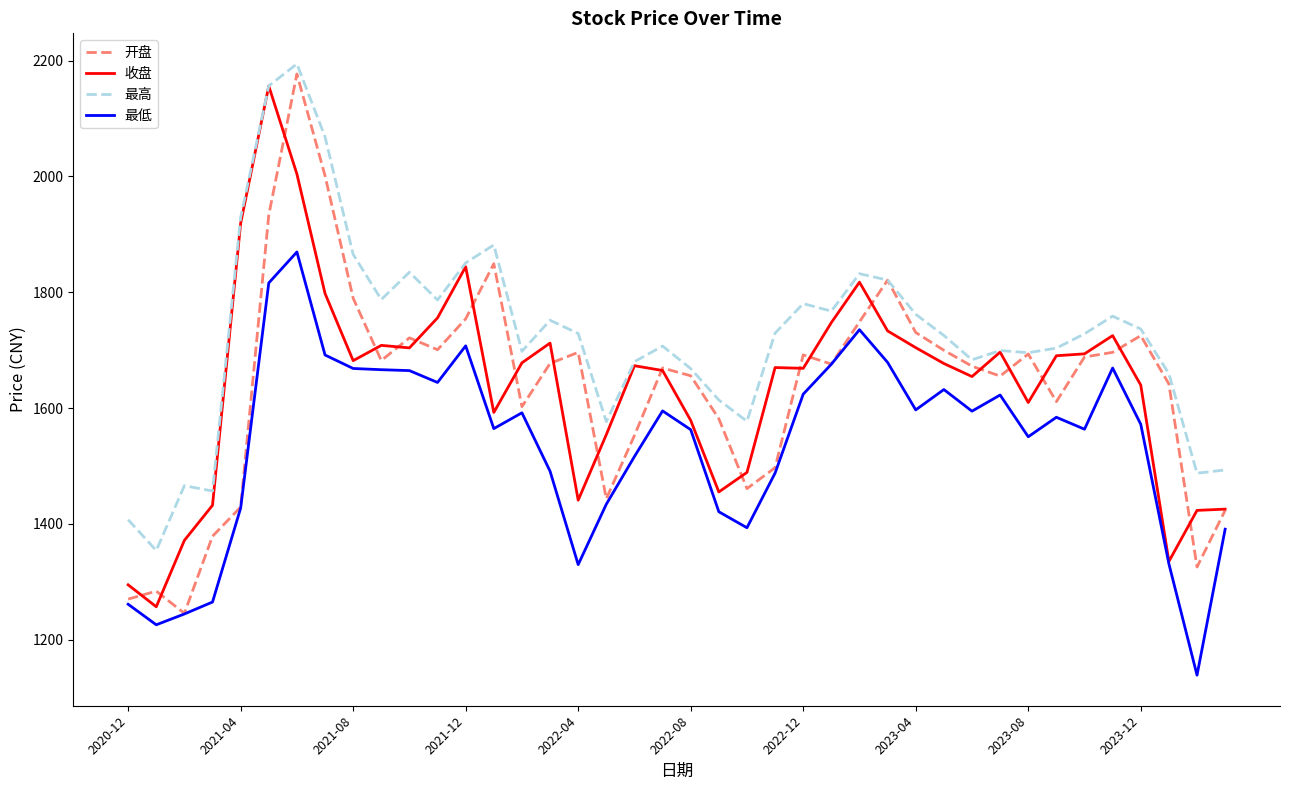

Which series has the largest total across all categories?

最高